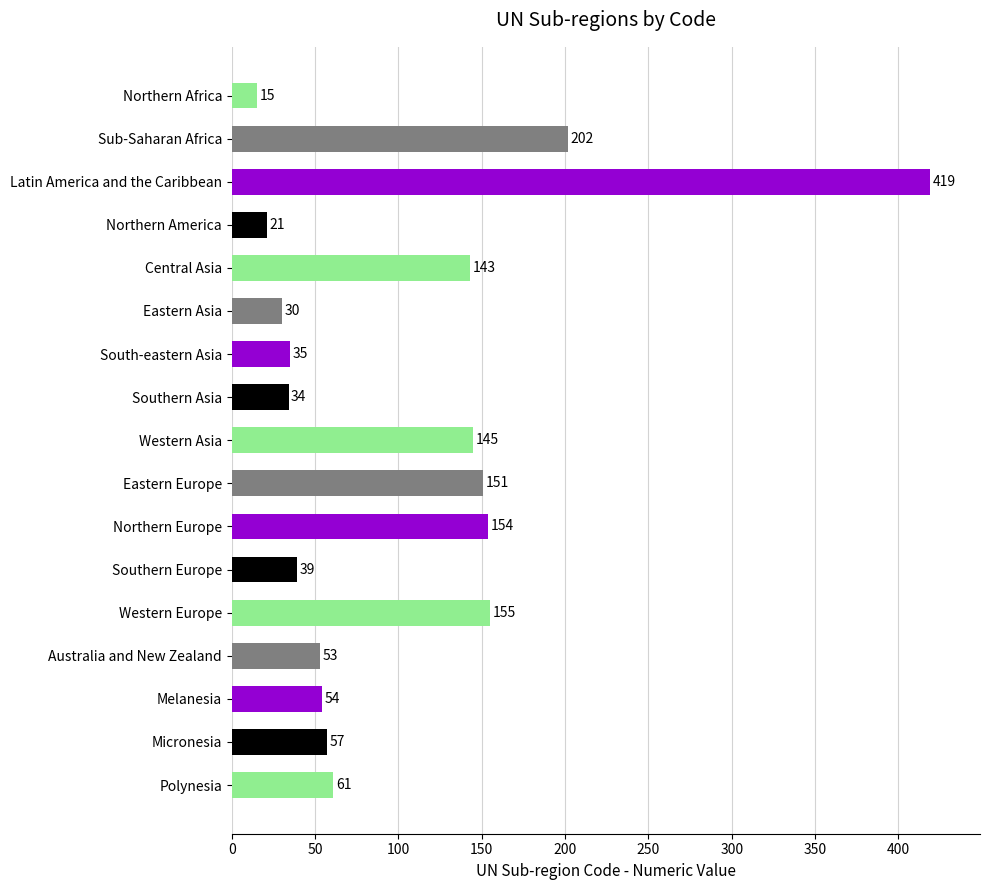

Rank the categories by value from highest to lowest.

Latin America and the Caribbean, Sub-Saharan Africa, Western Europe, Northern Europe, Eastern Europe, Western Asia, Central Asia, Polynesia, Micronesia, Melanesia, Australia and New Zealand, Southern Europe, South-eastern Asia, Southern Asia, Eastern Asia, Northern America, Northern Africa